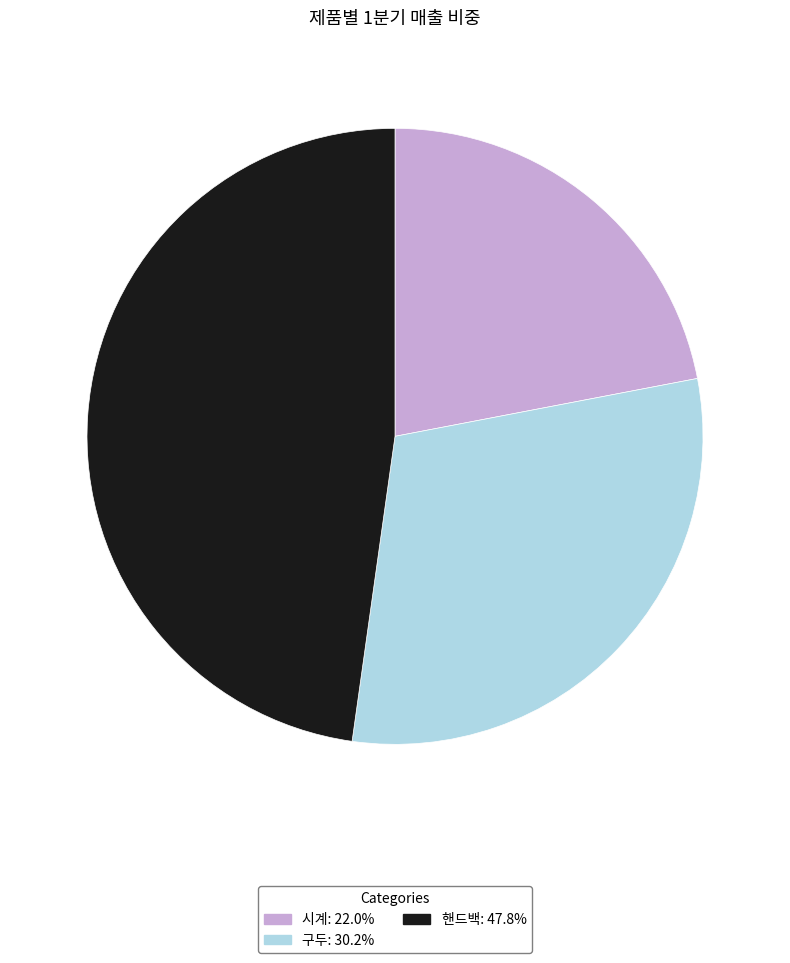

Does 핸드백: 47.8% account for over 50% of the chart?

No